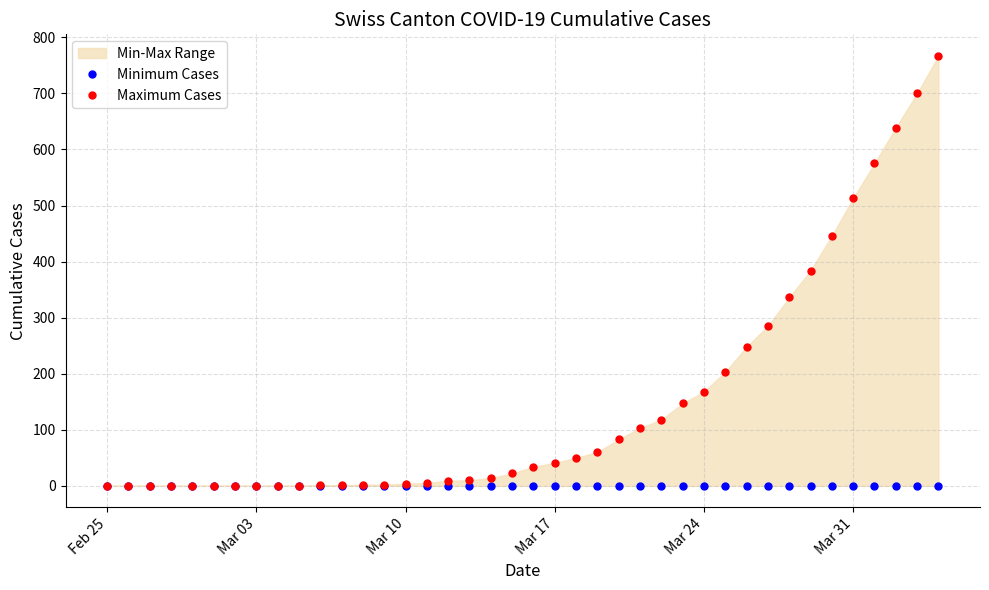

What is the maximum value shown in the chart?

767